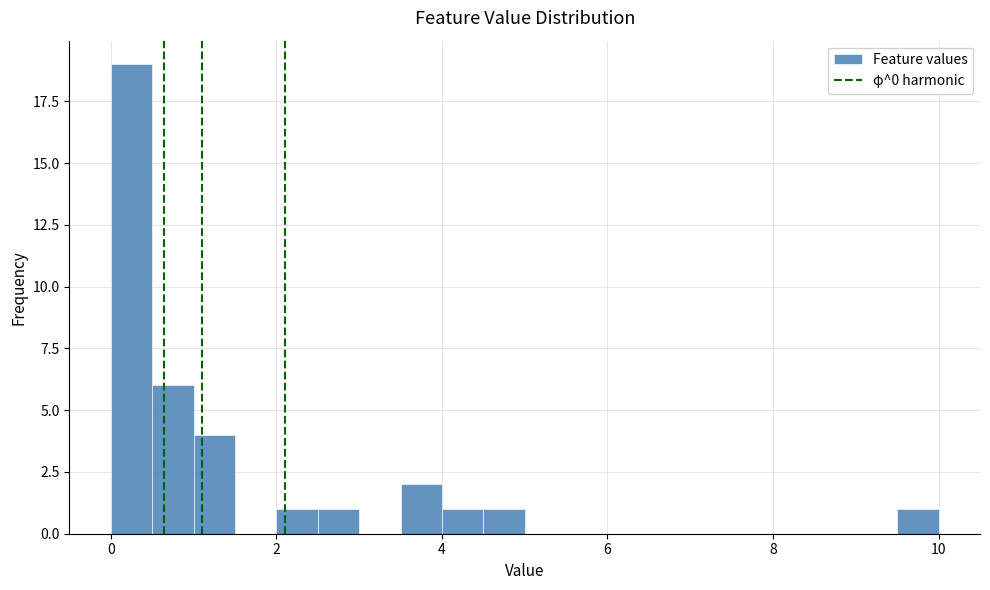

Read against the x-axis, roughly where is the centre of the tallest bar?

0.2